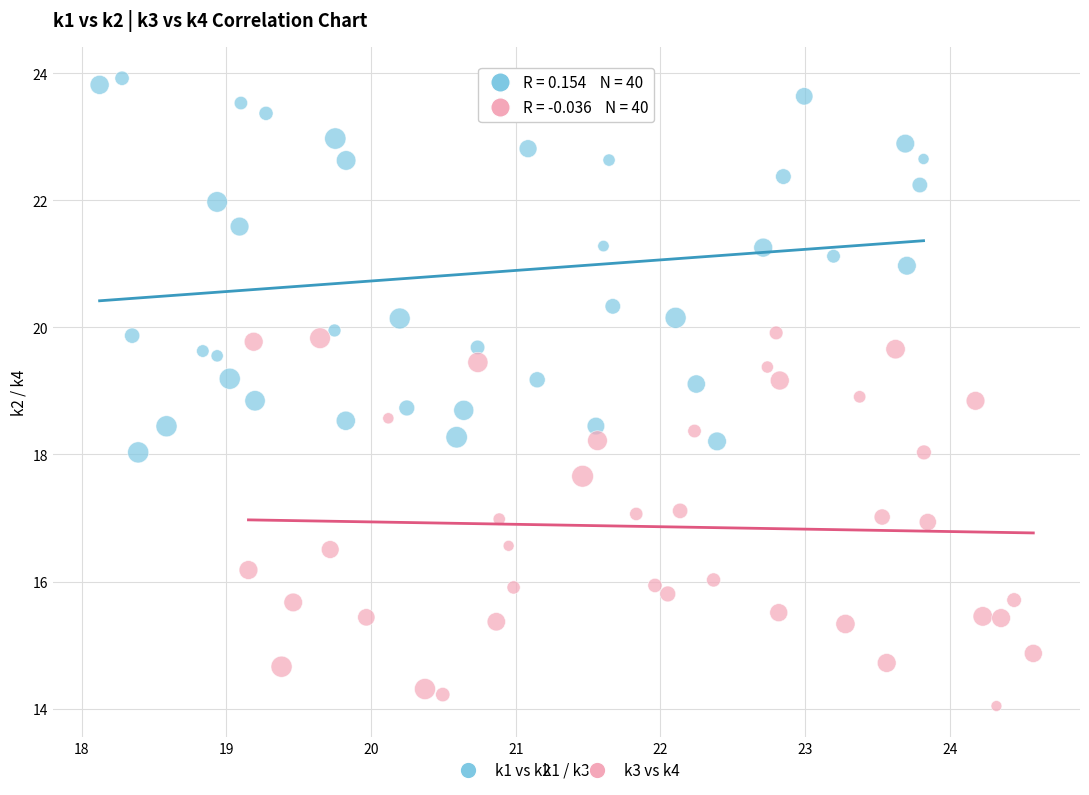

Which series contains the highest Y value?

k1 vs k2